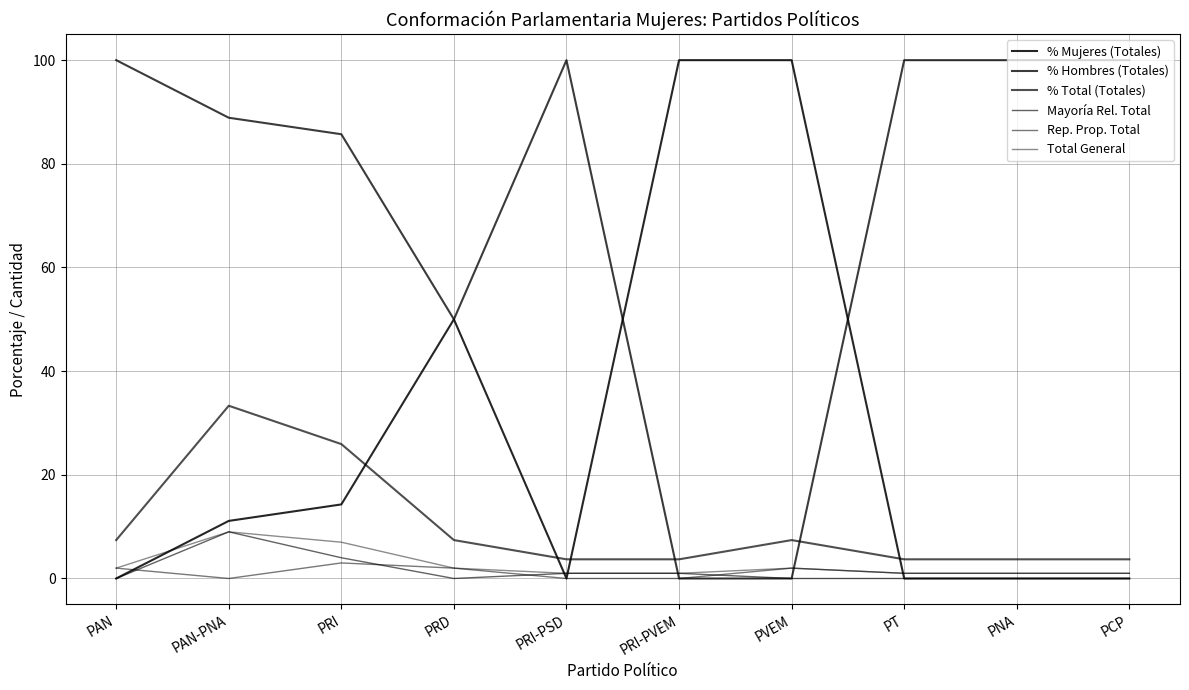

What is the difference between the Rep. Prop. Total values at PRI-PVEM and PRI?

3.0